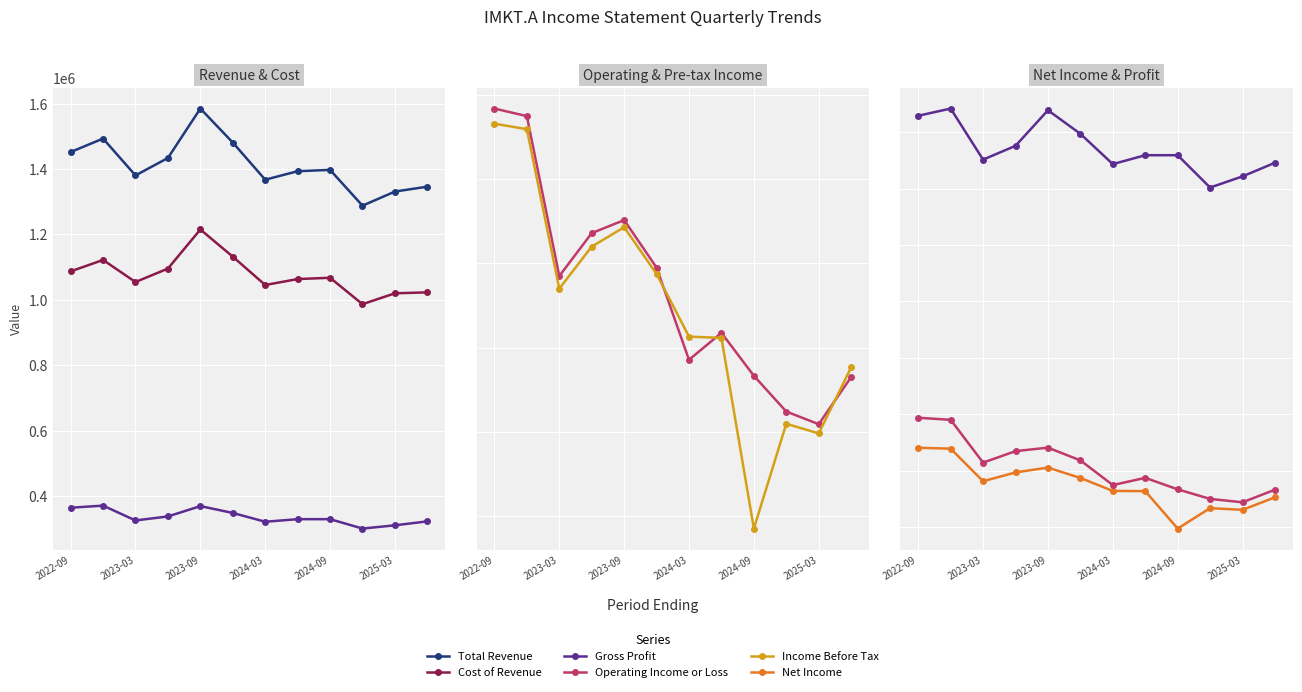

True or false: Gross Profit and Cost of Revenue intersect in this chart.

False